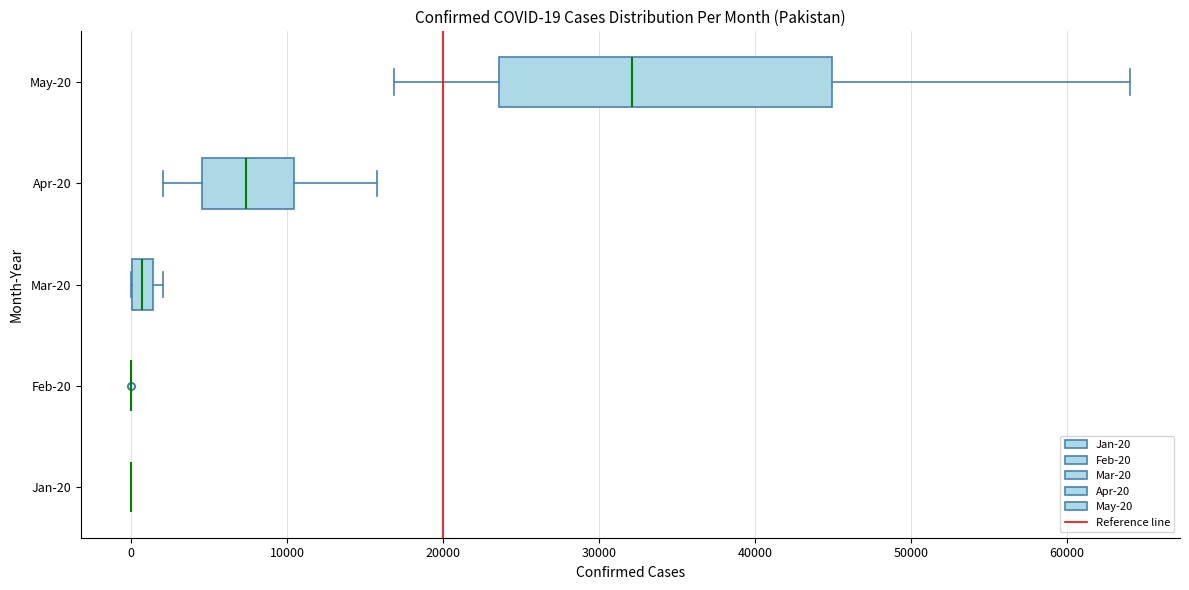

Comparing the boxes themselves (not the whiskers), which one is the widest?

May-20